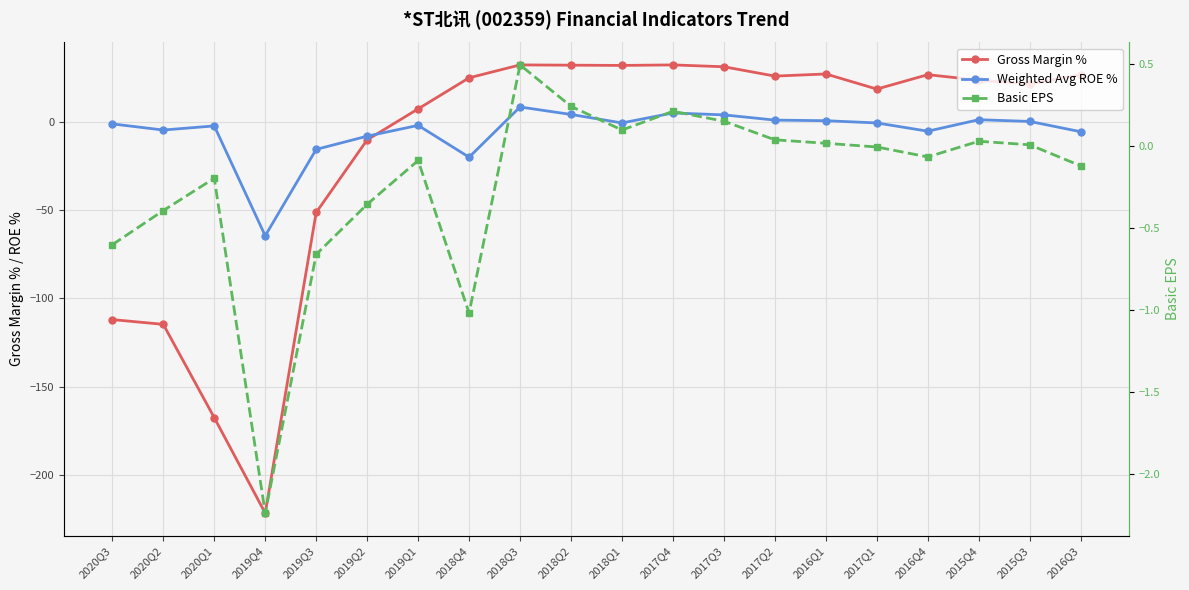

List the series in order of their overall mean, lowest first.

Gross Margin %, Weighted Avg ROE %, Basic EPS